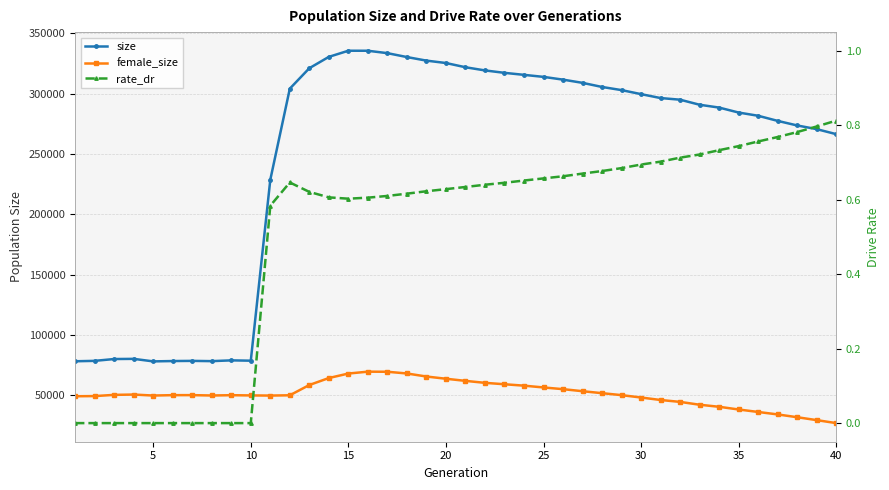

True or false: rate_dr and size cross at least once.

False